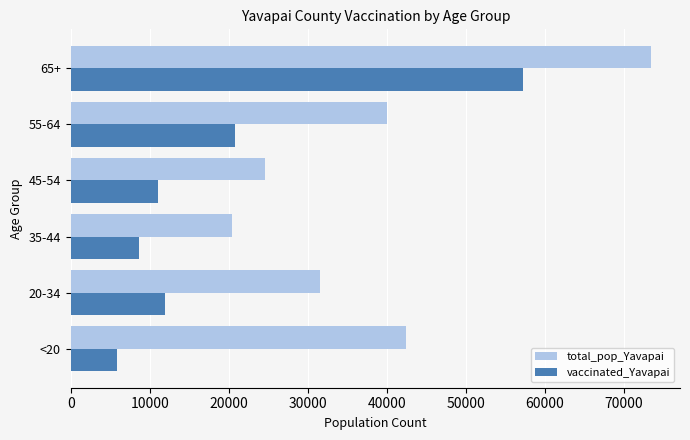

Which series has the widest spread of values?

total_pop_Yavapai